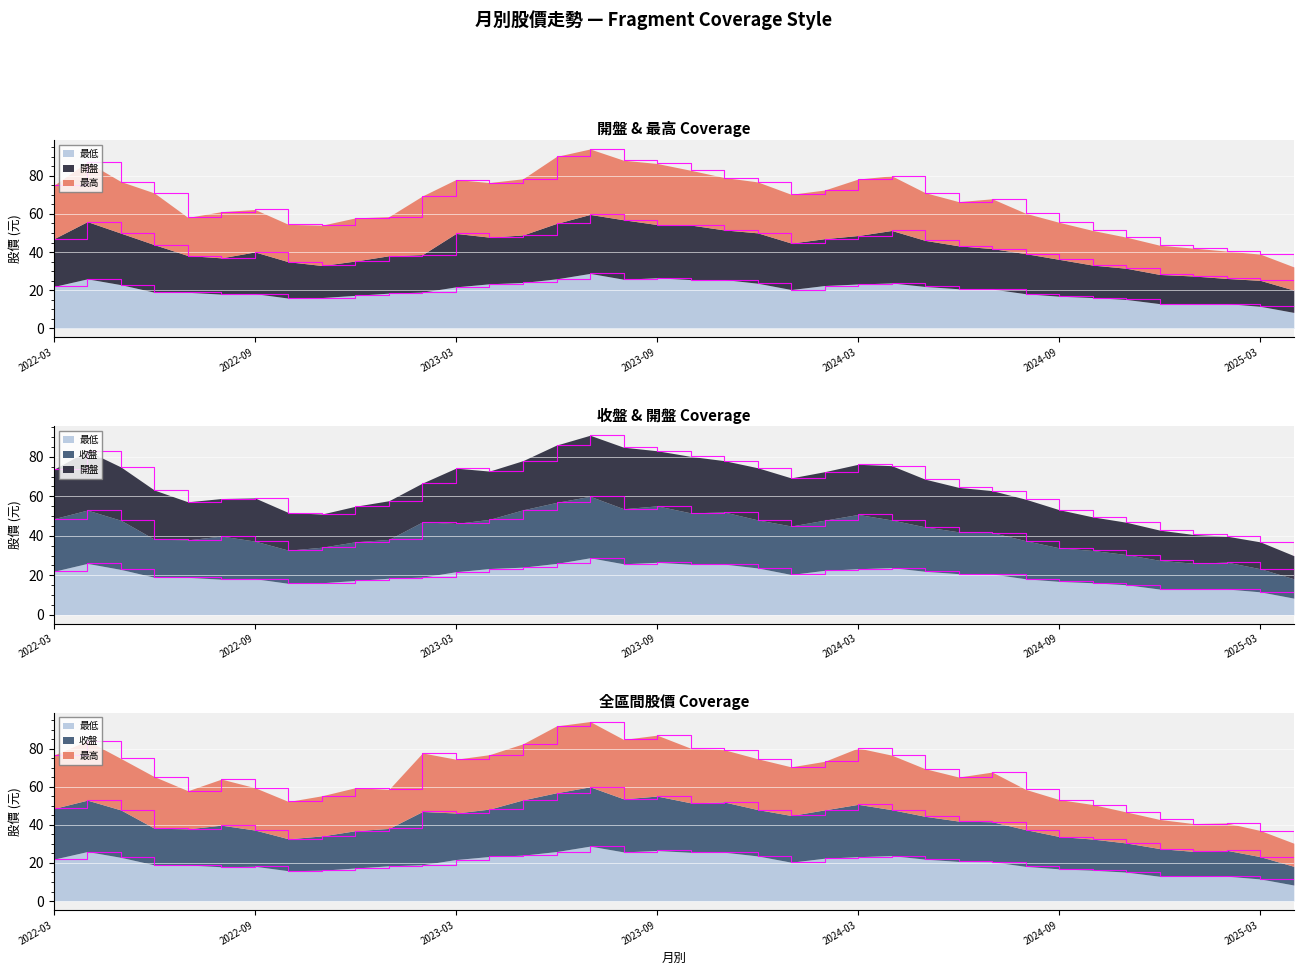

How many lines are shown in the chart?

3